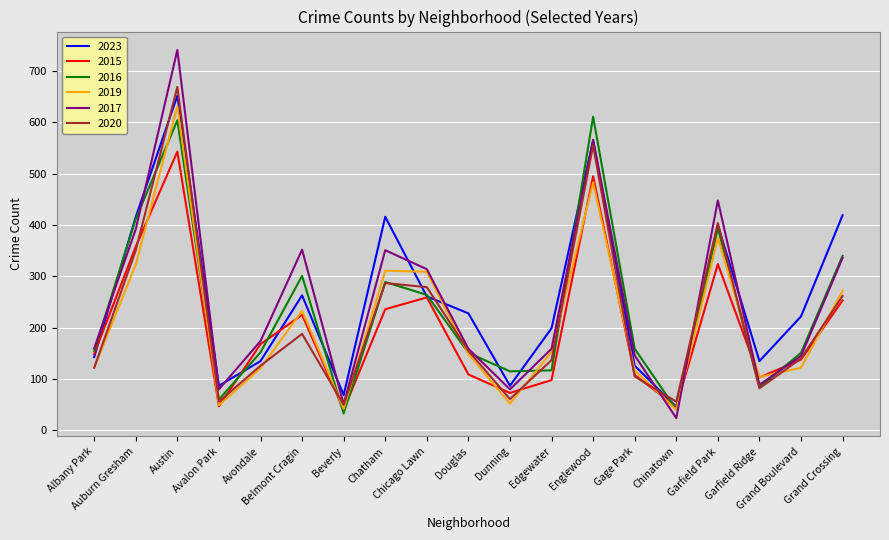

What is the sum of all 2017 values?

4767